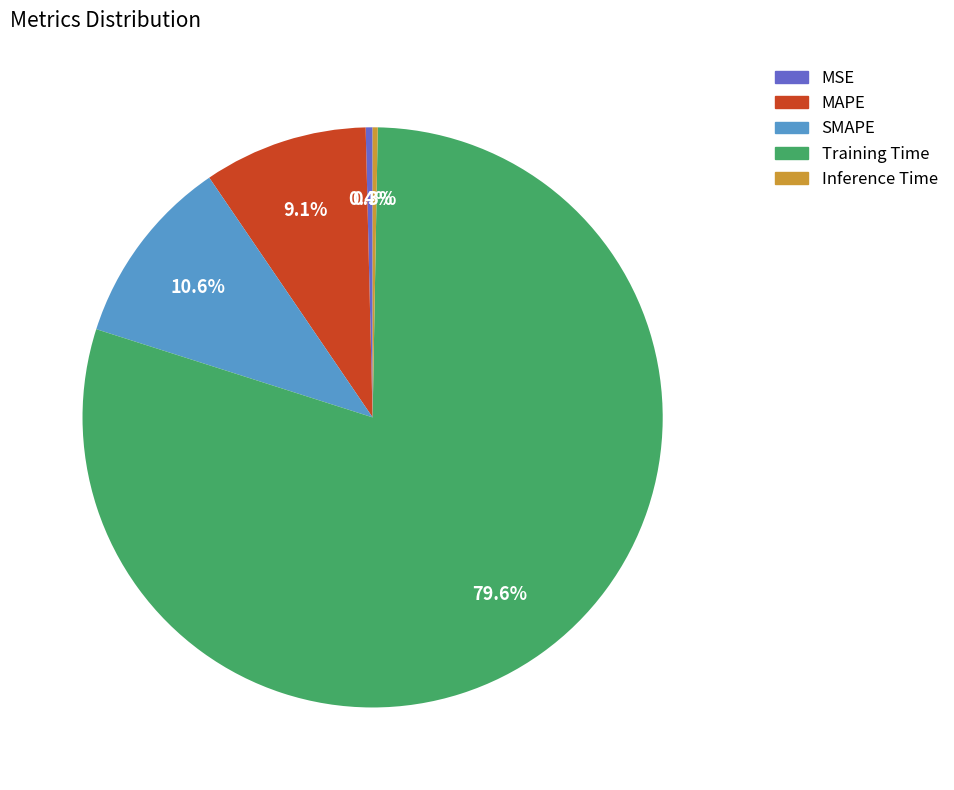

True or false: SMAPE accounts for 16% of the total.

False